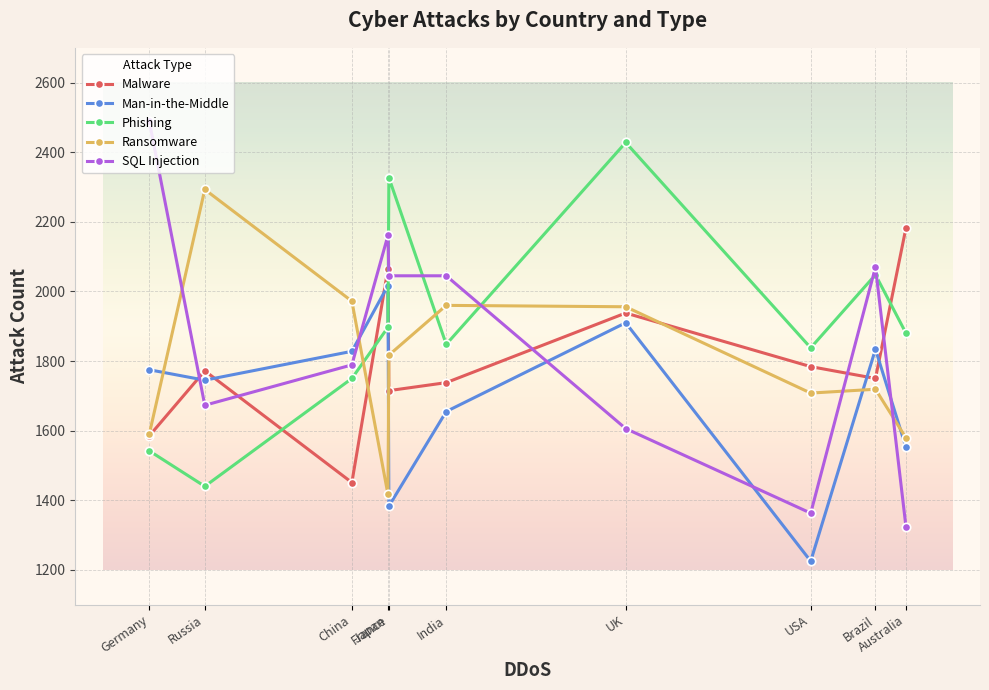

The Phishing series shows 1838 at USA. True or false?

True